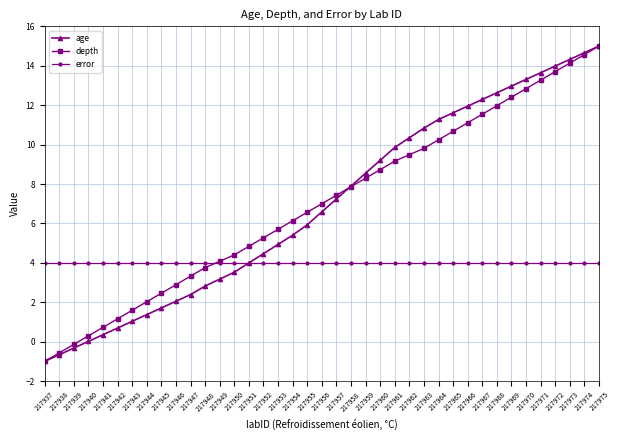

What is the highest value of the age series?

15.0